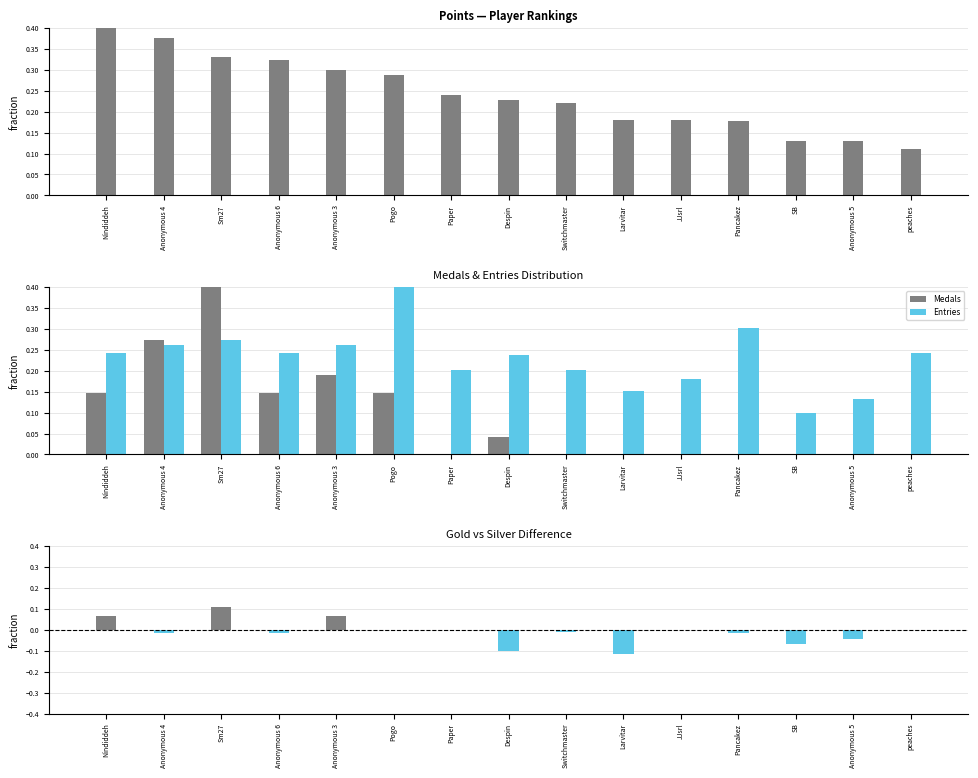

At how many categories does at least one series exceed 0?

15